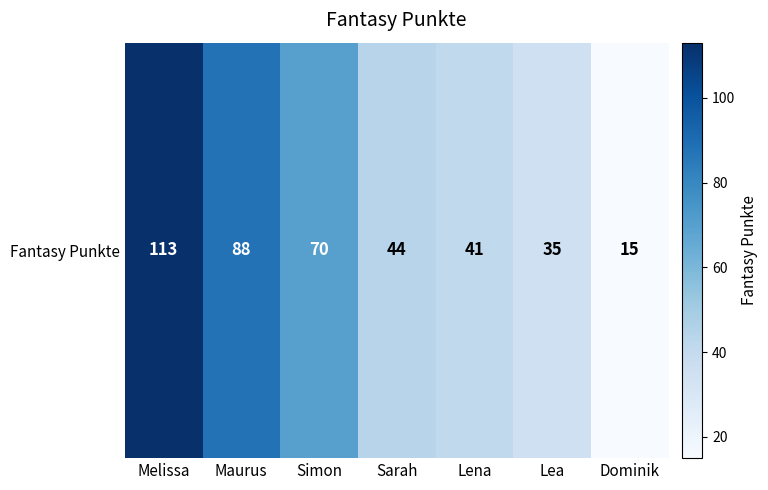

At which label is the value closest to 64?

Simon